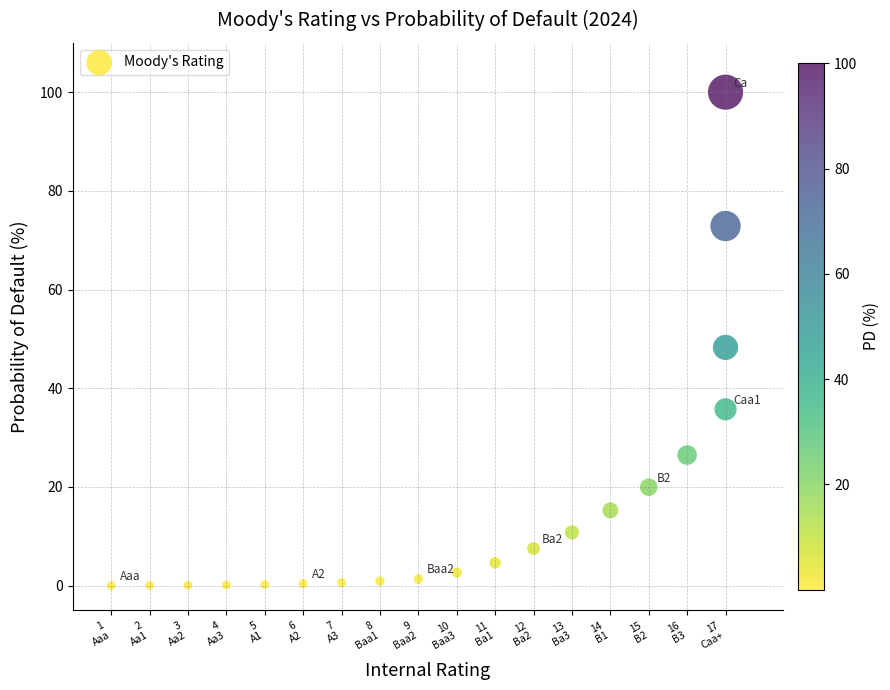

What Y value in the scatter plot is closest to 50?

48.3